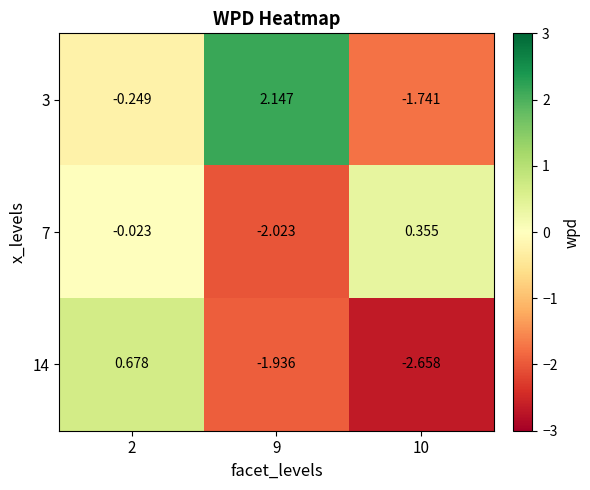

Rank the series by their maximum value, from lowest to highest.

7, 14, 3